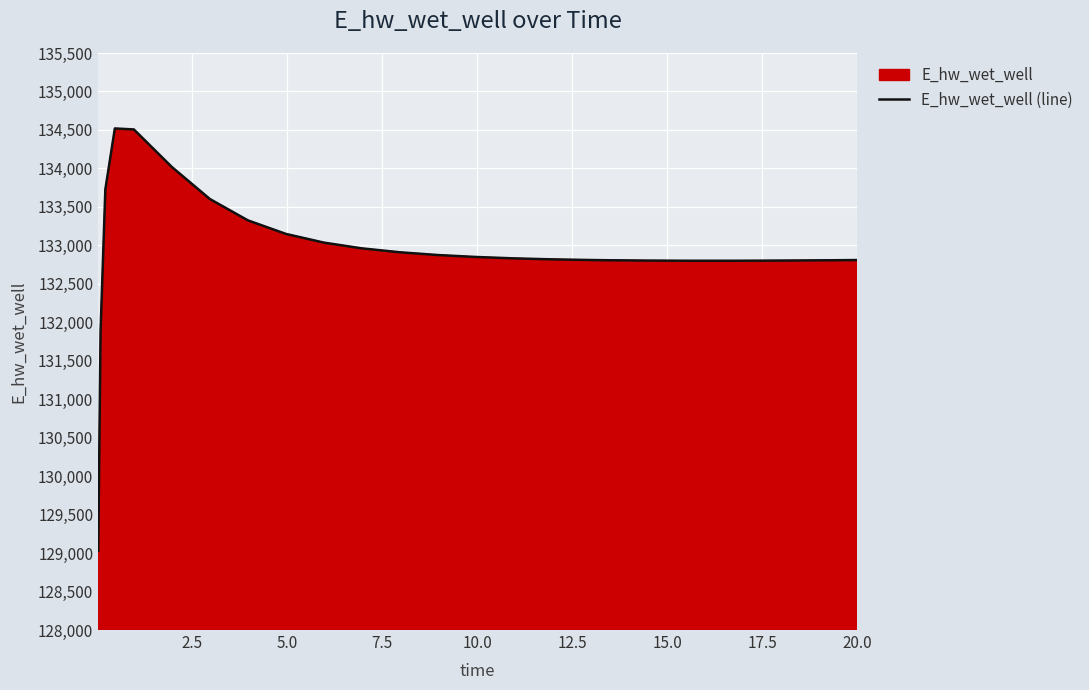

What is the difference between the maximum and minimum values?

5489.4